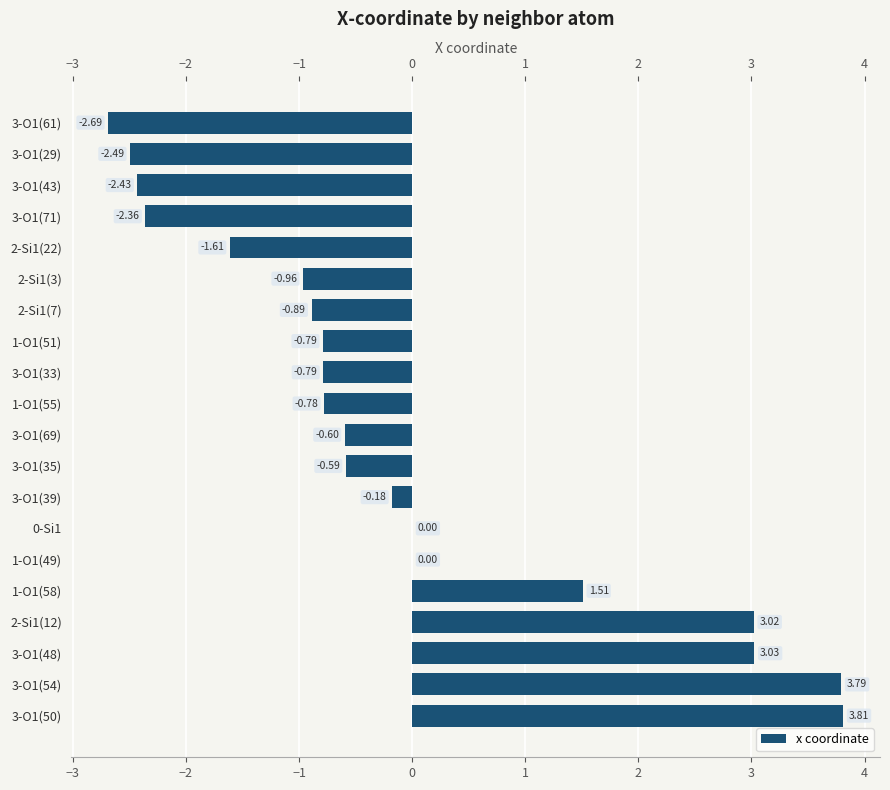

What is the change in value from 3-O1(54) to 3-O1(35)?

-4.4